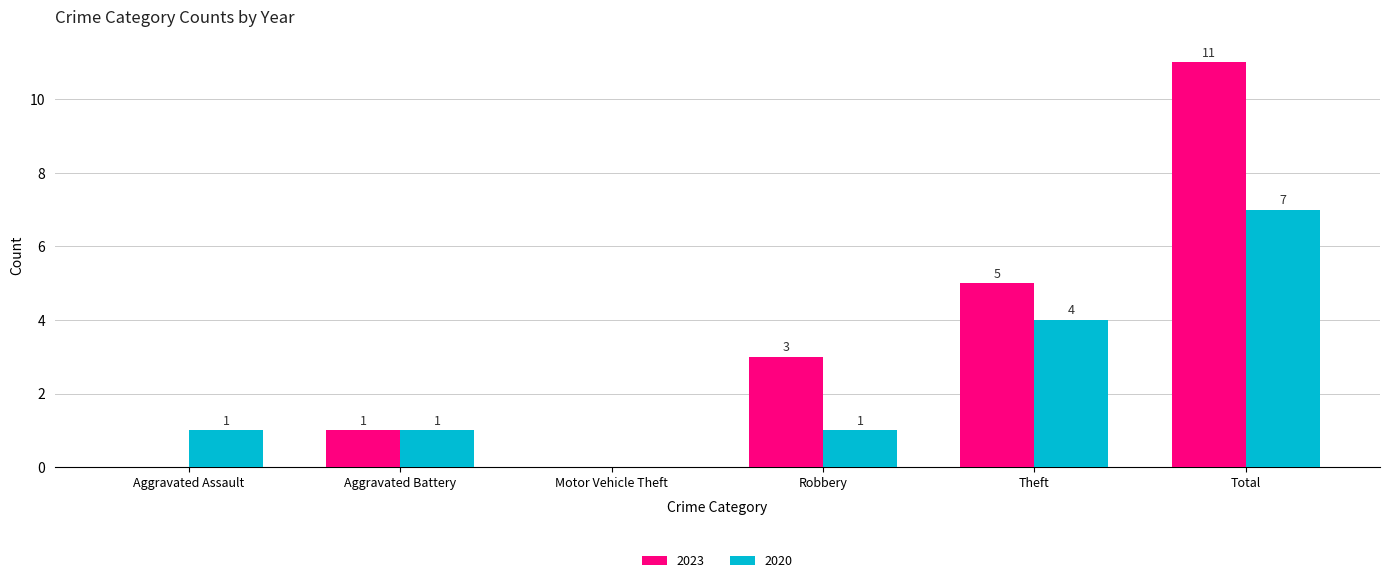

Which series has the largest total across all categories?

2023